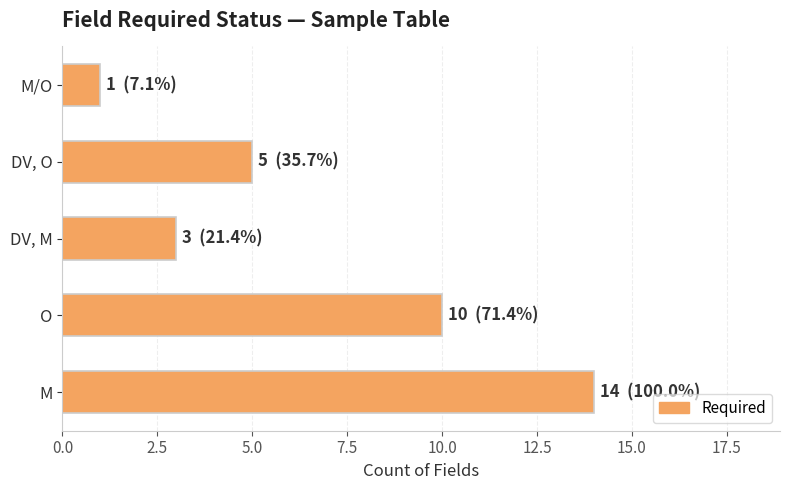

Reading bottom to top, transcribe all the data shown in this chart.

14	10	3	5	1